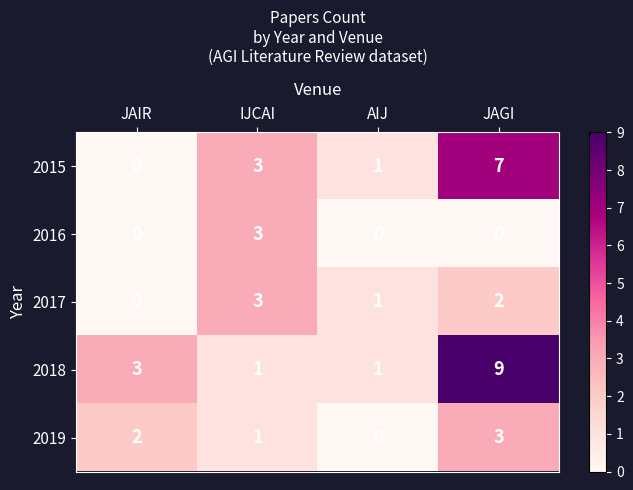

What is the difference between the maximum and minimum values in the 2019 series?

3